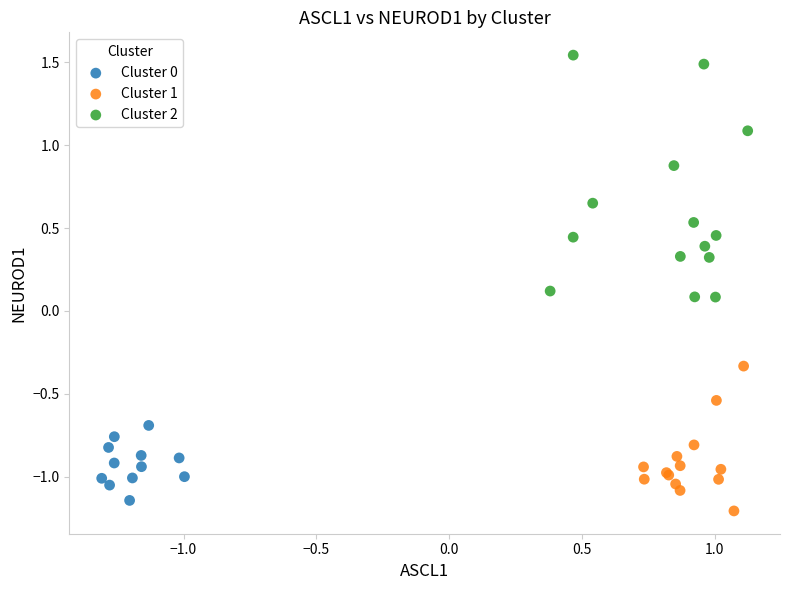

Which series has the largest Y range (max minus min)?

Cluster 2